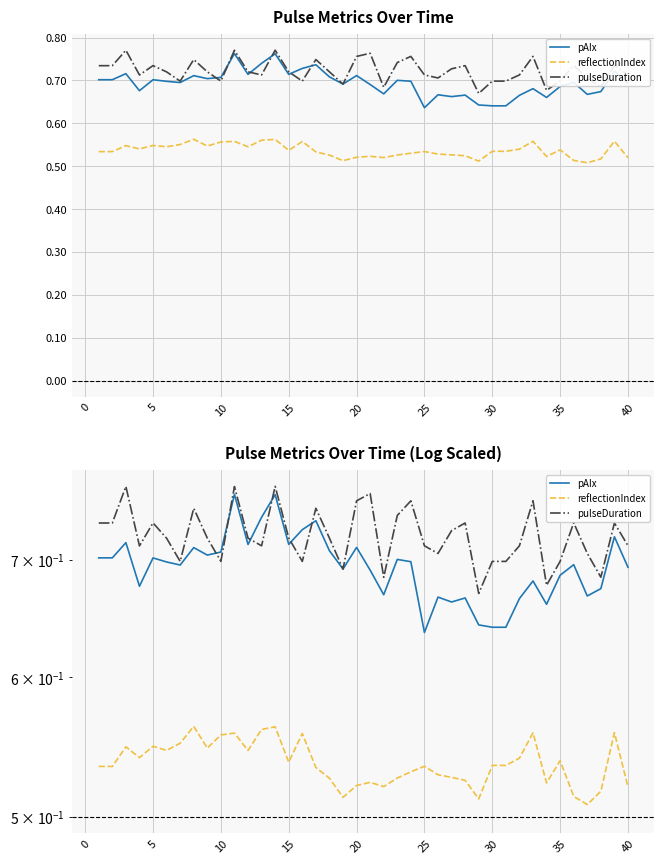

What is the total value across all series at 35?

2.0